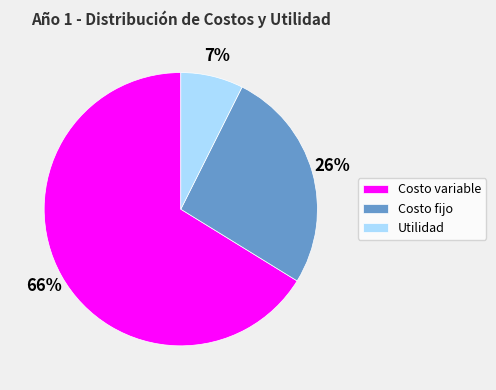

Which slice represents more than half of the pie?

Costo variable